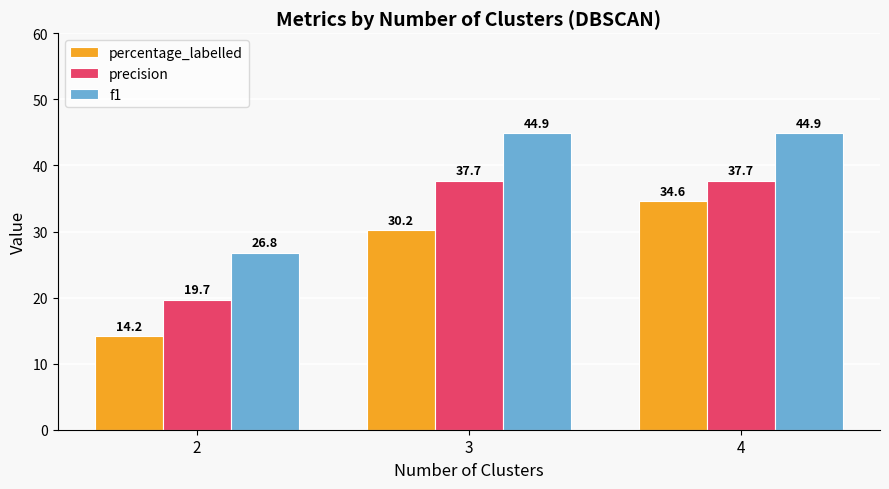

What is the spread (max minus min) of values at 2?

12.6